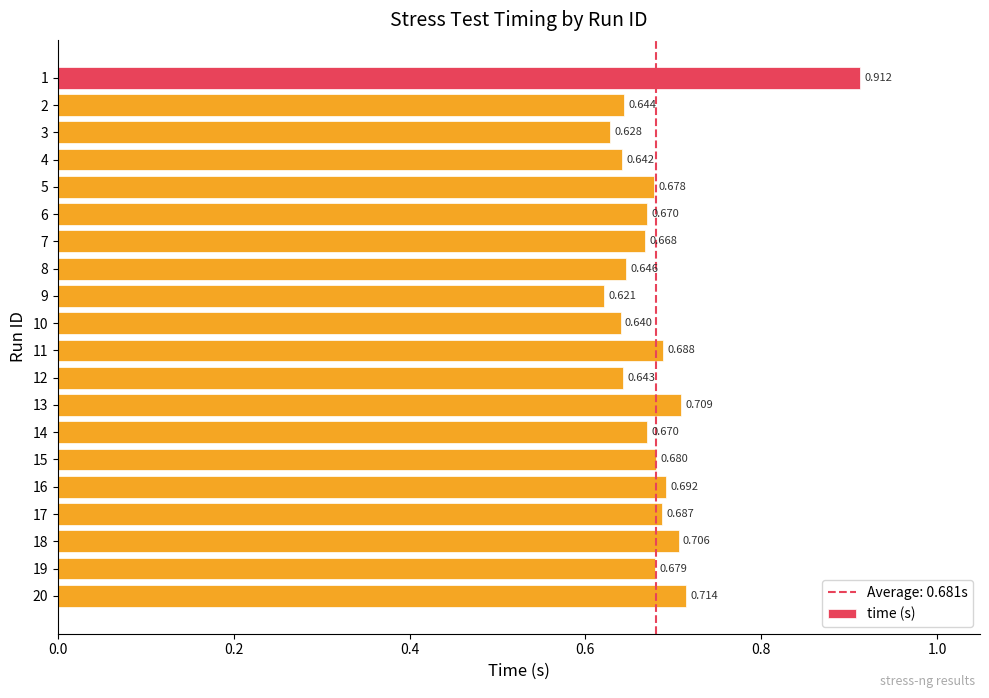

Does the chart contain stacked bars?

No